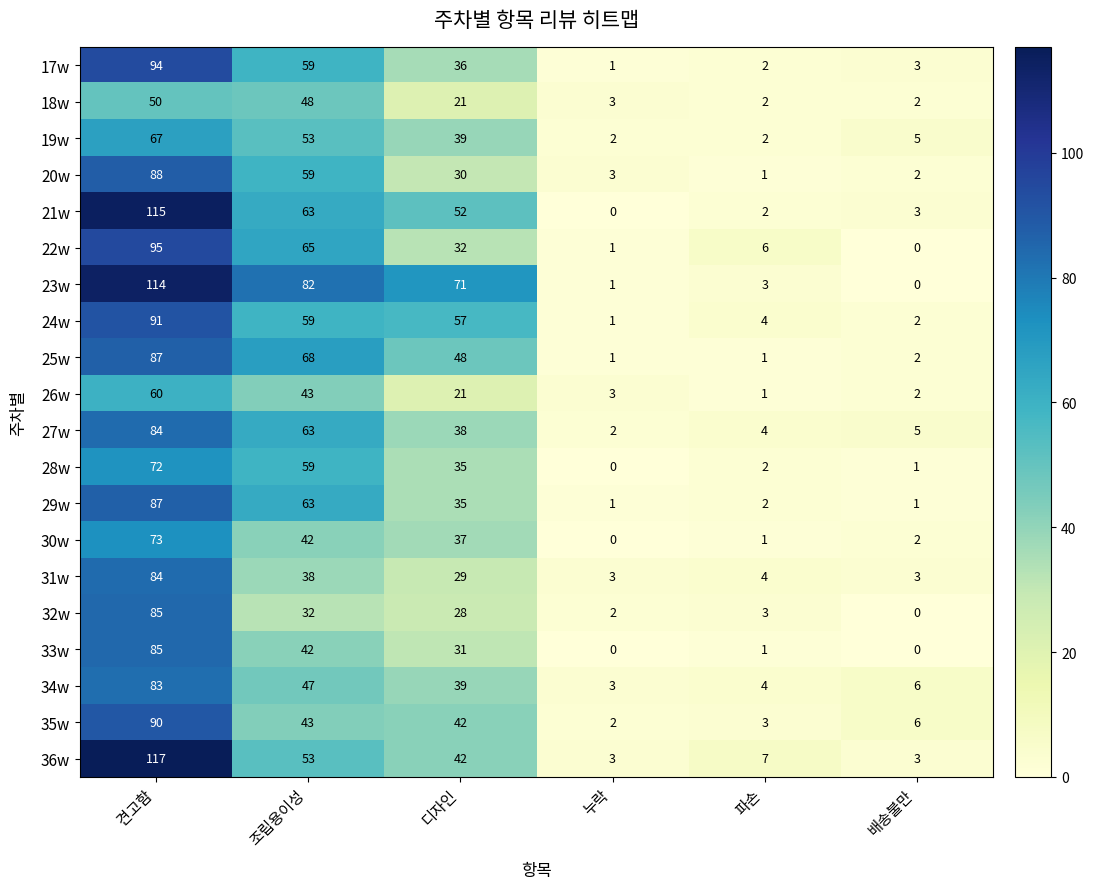

What is the average value of the 36w series?

38